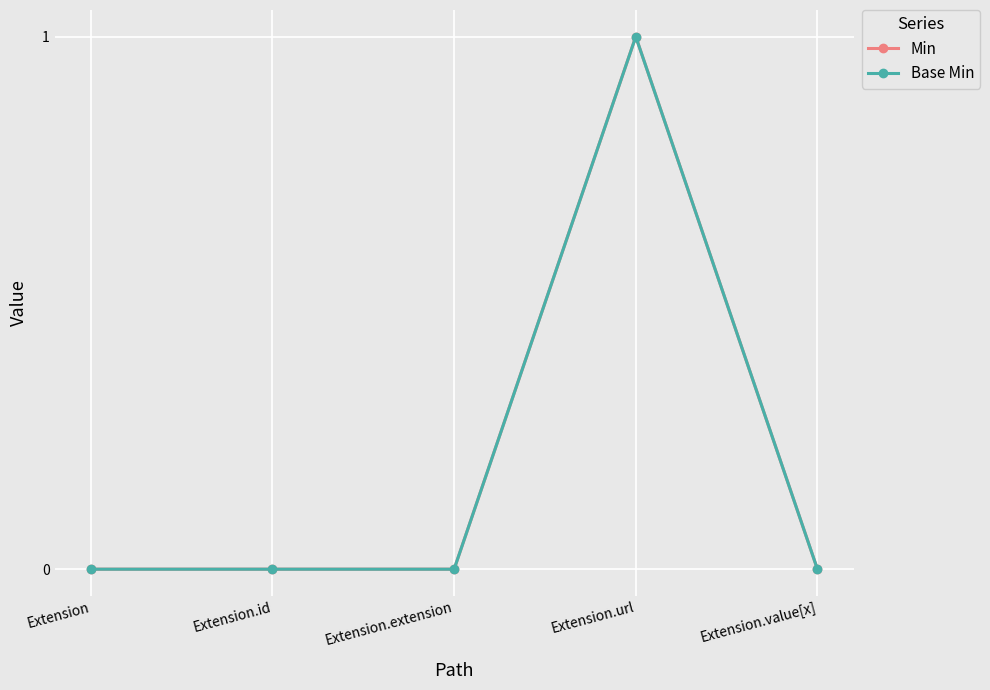

What is the difference between the maximum and second lowest values in the Min series?

1